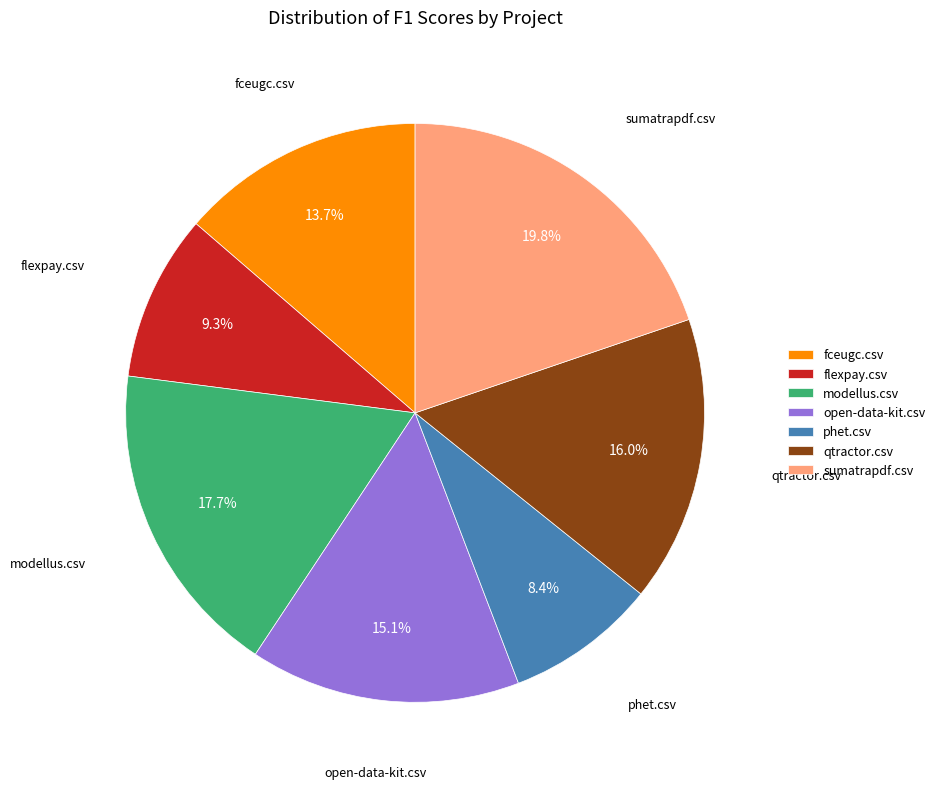

Is it true that qtractor.csv is 28% of the pie?

False